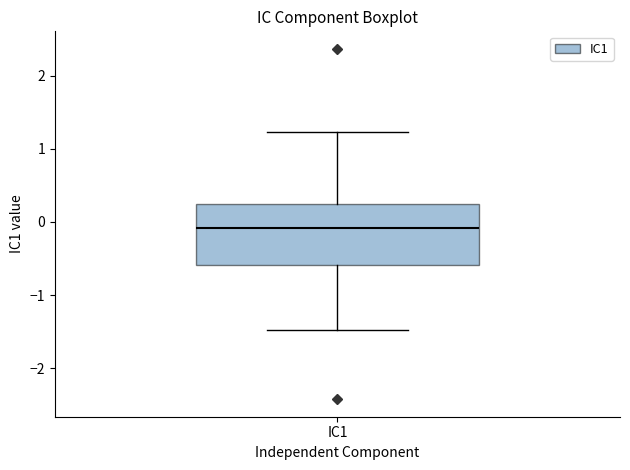

Where does the lower whisker of the box for IC1 end on the y-axis? The values are not printed on the chart, so give them approximately, as read against the axis.

-1.5